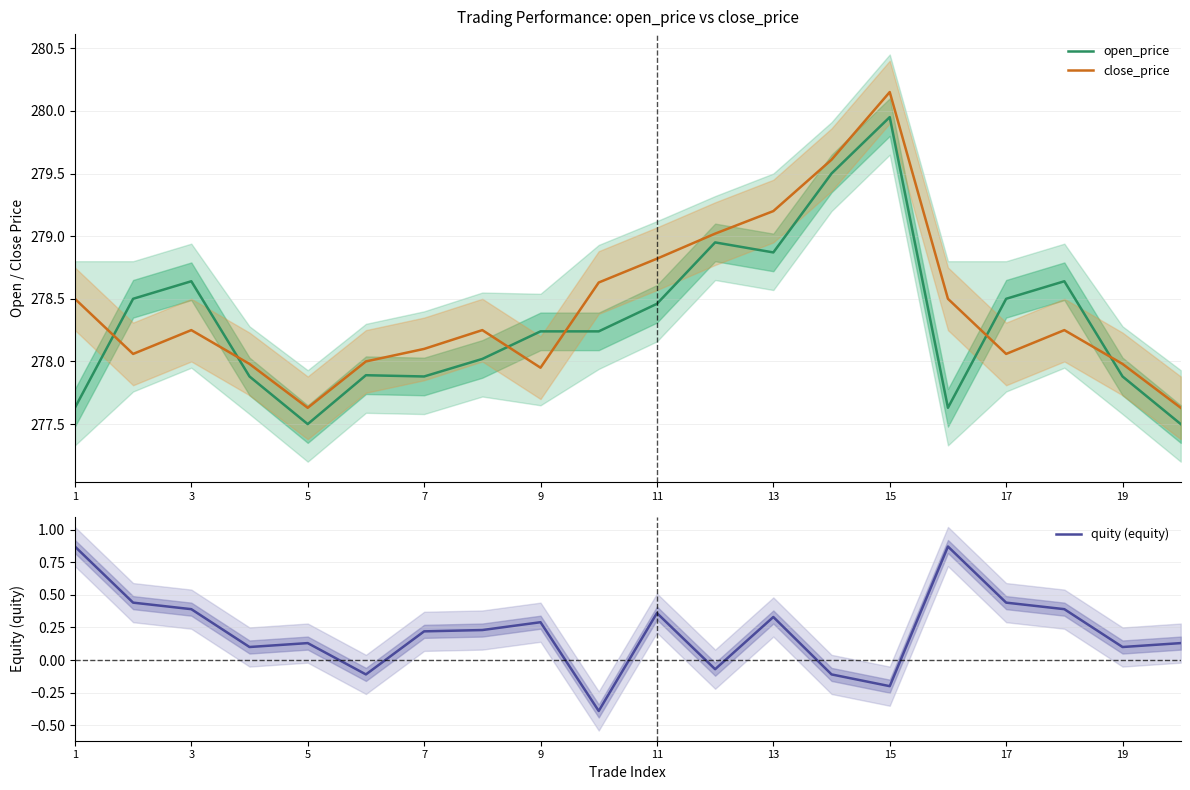

Is it true that open_price equals 278.5 at 17?

True